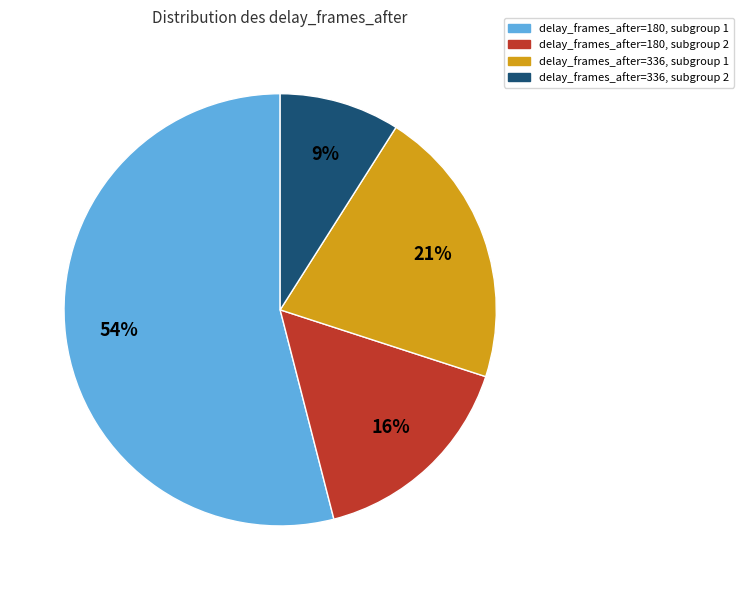

To the nearest percent, what is the average slice percentage?

25%